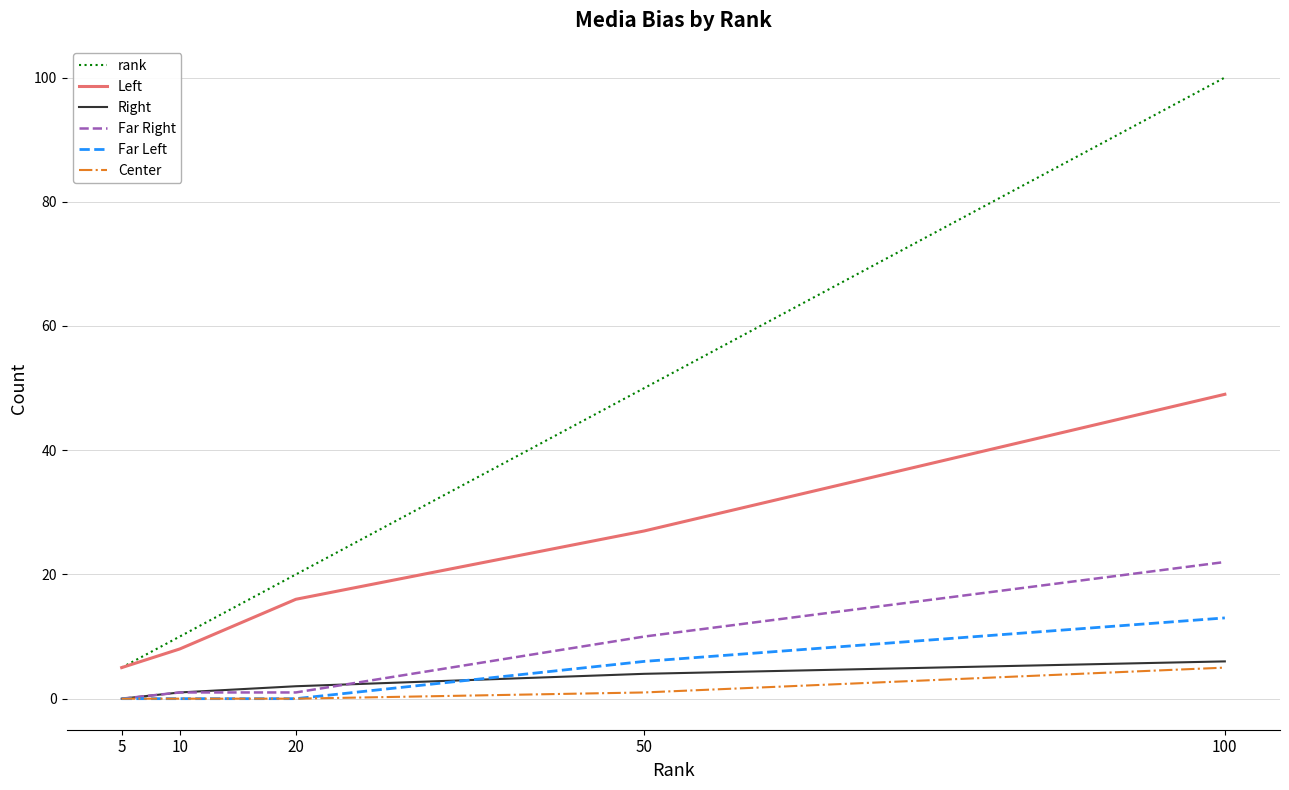

What is the difference between the second highest and second lowest values in the Left series?

19